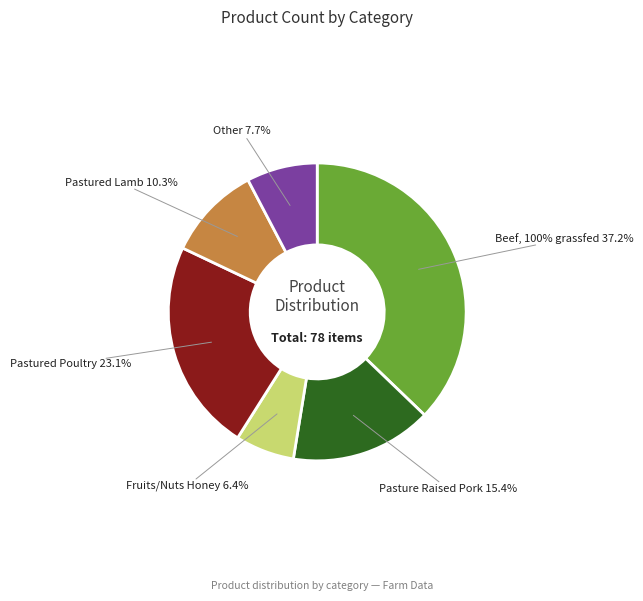

Which category has the smallest portion of the pie?

Fruits/Nuts Honey